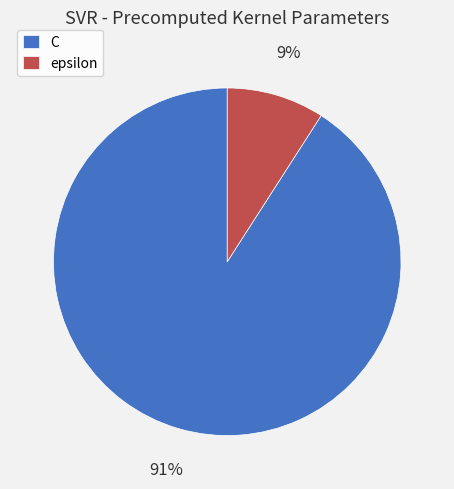

To the nearest percent, what is the difference between the largest and smallest slice percentages?

82%